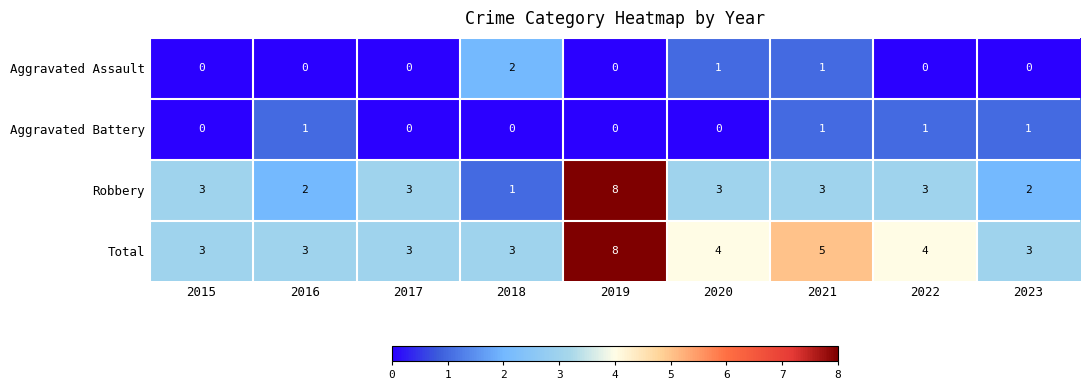

At which label does Robbery reach its minimum?

2018